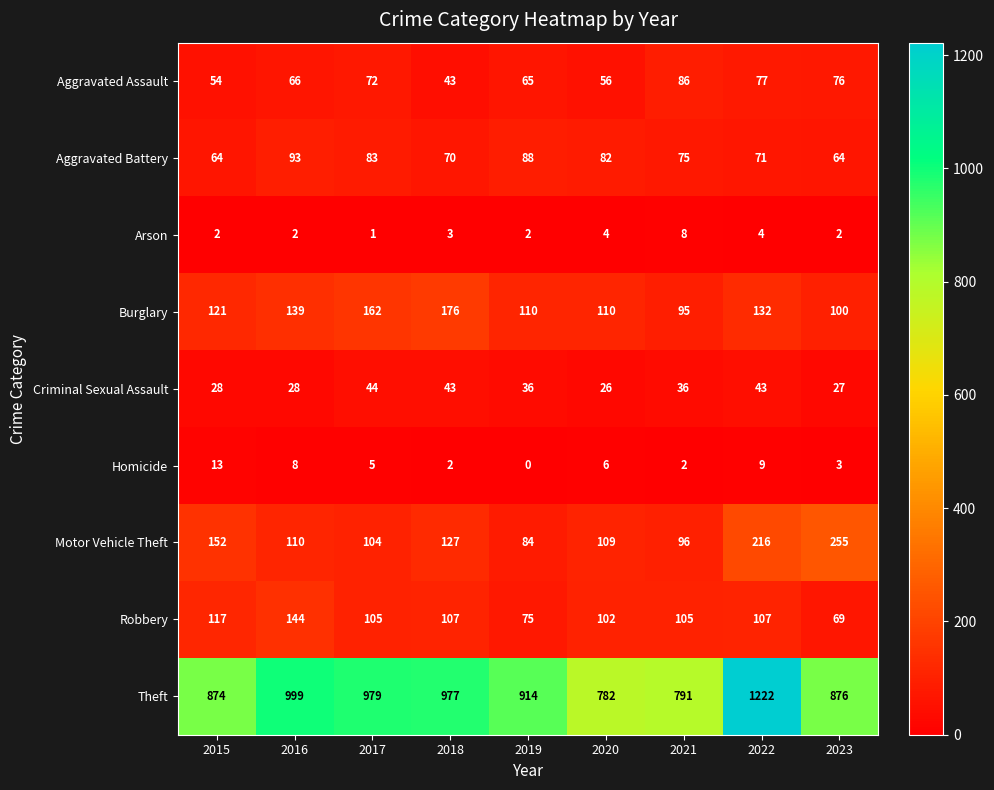

Which category has the lowest value across all series?

2019